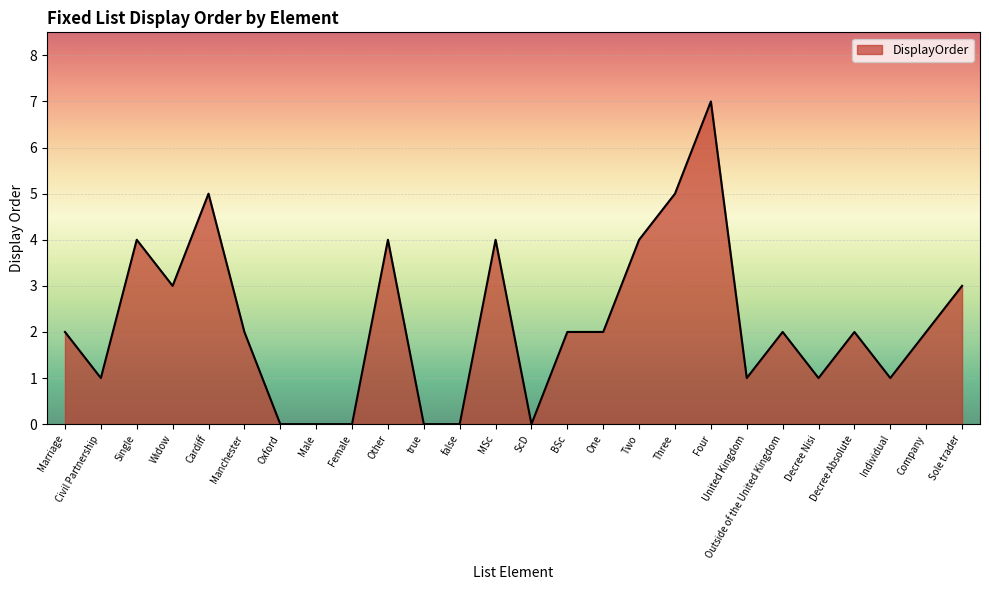

Reading right to left, extract all data points from this chart.

3	2	1	2	1	2	1	7	5	4	2	2	0	4	0	0	4	0	0	0	2	5	3	4	1	2